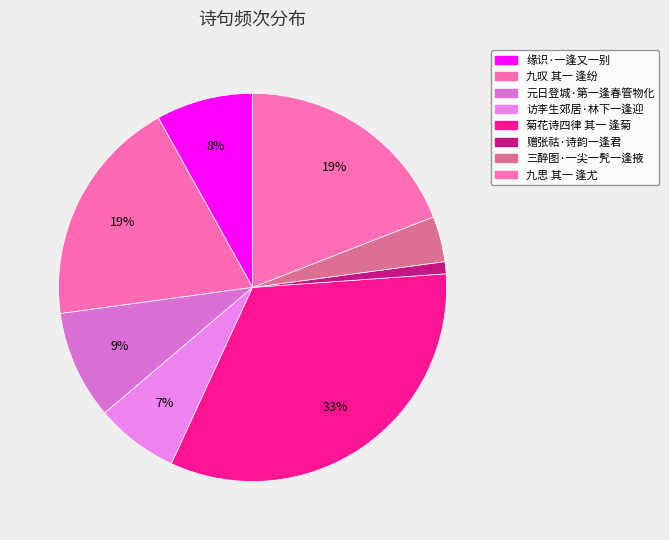

The 访李生郊居·林下一逢迎 slice represents 19% of the pie. True or false?

False